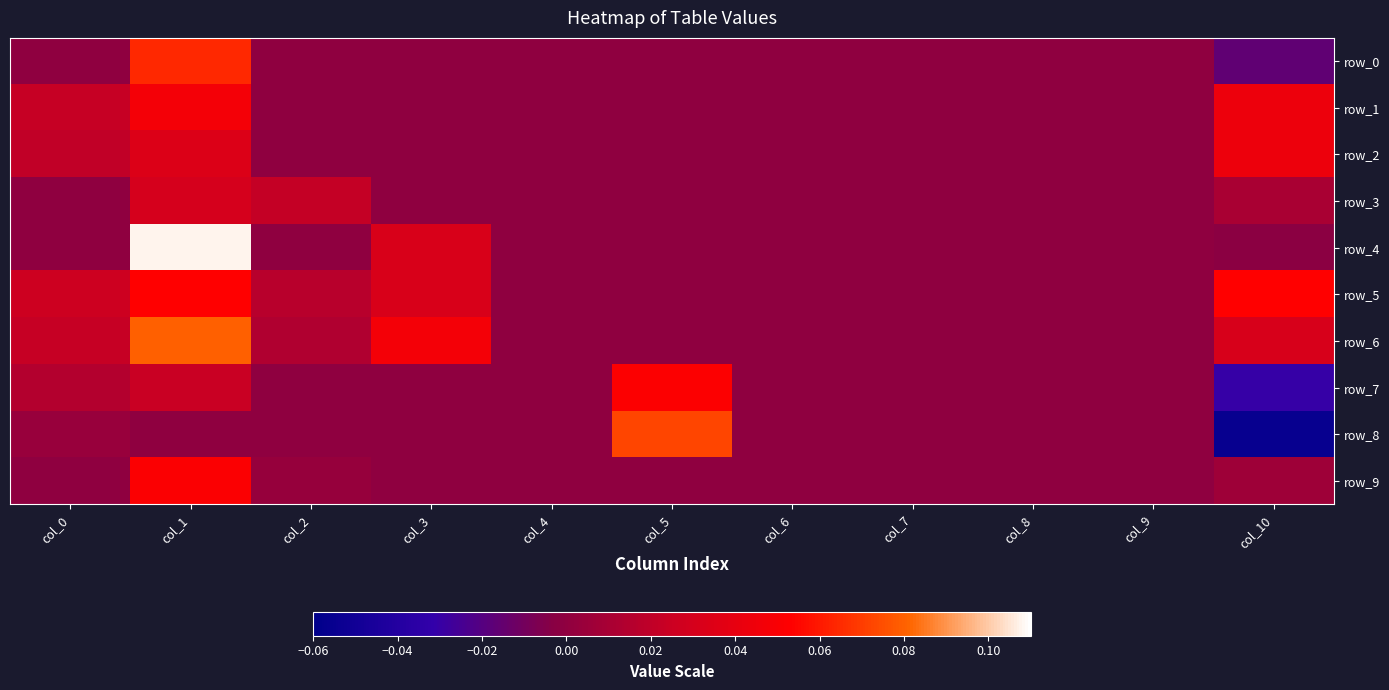

Reading left to right, transcribe all the data shown in this chart.

row_0: 0.0	0.1	0.0	0.0	0.0	0.0	0.0	0.0	0.0	0.0	-0.0
row_1: 0.0	0.0	0.0	0.0	0.0	0.0	0.0	0.0	0.0	0.0	0.0
row_2: 0.0	0.0	0.0	0.0	0.0	0.0	0.0	0.0	0.0	0.0	0.0
row_3: 0.0	0.0	0.0	0.0	0.0	0.0	0.0	0.0	0.0	0.0	0.0
row_4: 0.0	0.1	0.0	0.0	0.0	0.0	0.0	0.0	0.0	0.0	-0.0
row_5: 0.0	0.1	0.0	0.0	0.0	0.0	0.0	0.0	0.0	0.0	0.1
row_6: 0.0	0.1	0.0	0.0	0.0	0.0	0.0	0.0	0.0	0.0	0.0
row_7: 0.0	0.0	0.0	0.0	0.0	0.1	0.0	0.0	0.0	0.0	-0.0
row_8: 0.0	0.0	0.0	0.0	0.0	0.1	0.0	0.0	0.0	0.0	-0.1
row_9: 0.0	0.1	0.0	0.0	0.0	0.0	0.0	0.0	0.0	0.0	0.0